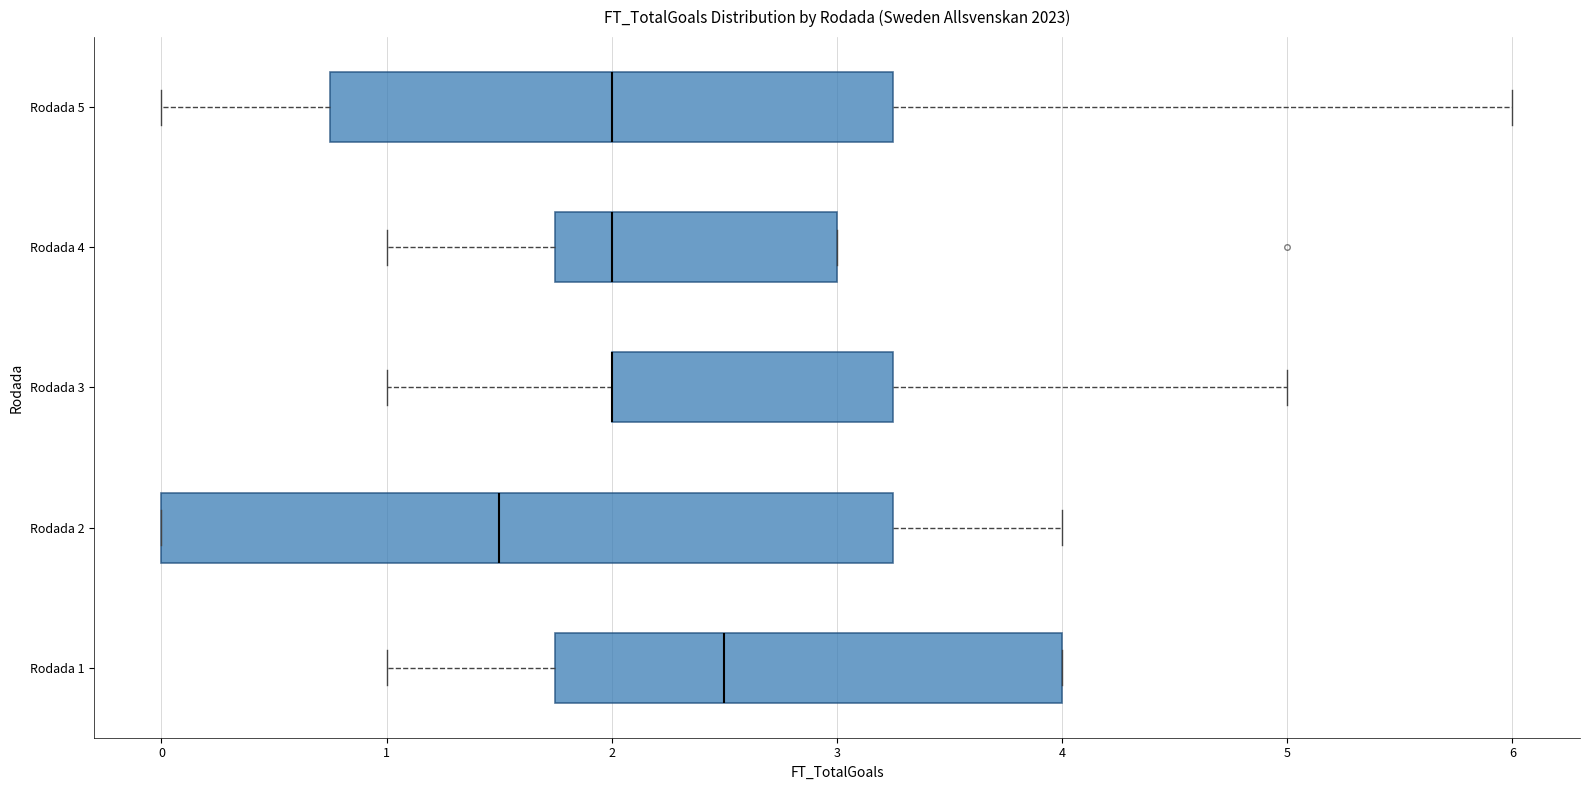

Where does the right whisker of the box for Rodada 3 end on the x-axis? The values are not printed on the chart, so give them approximately, as read against the axis.

5.0